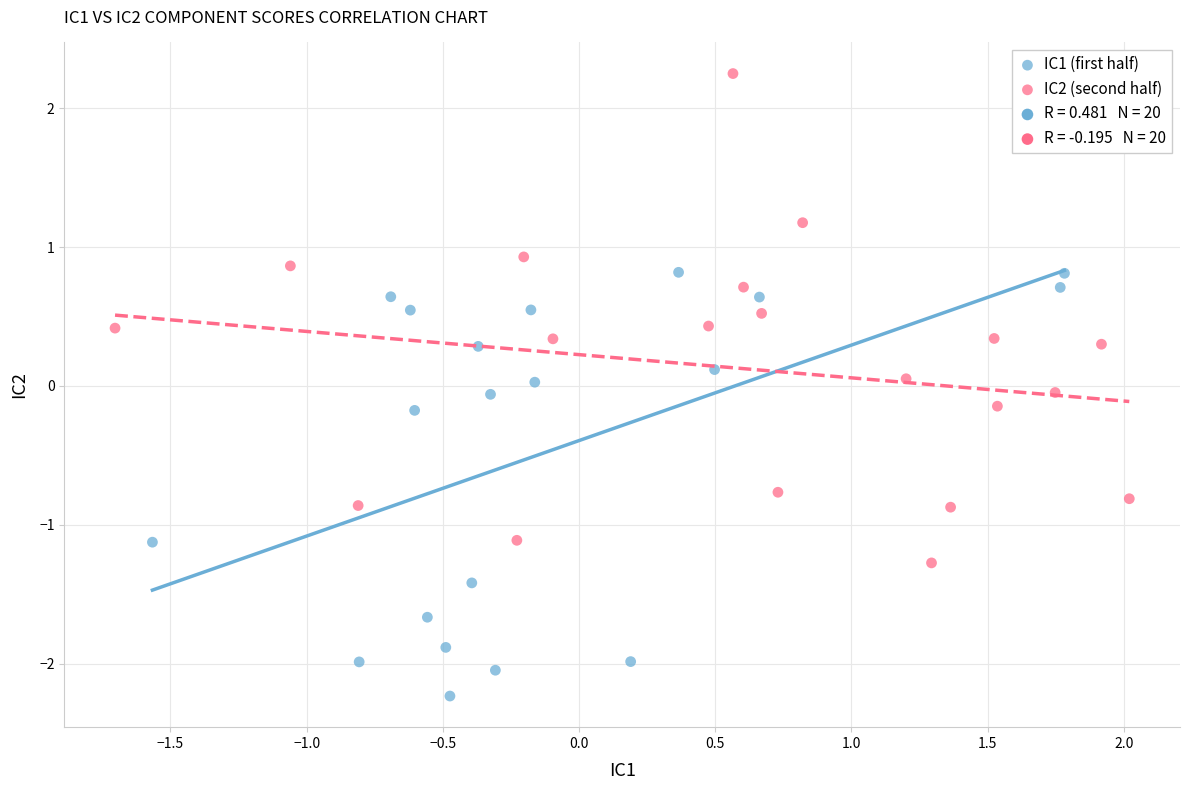

Which series reaches the maximum Y coordinate?

IC2 (second half)